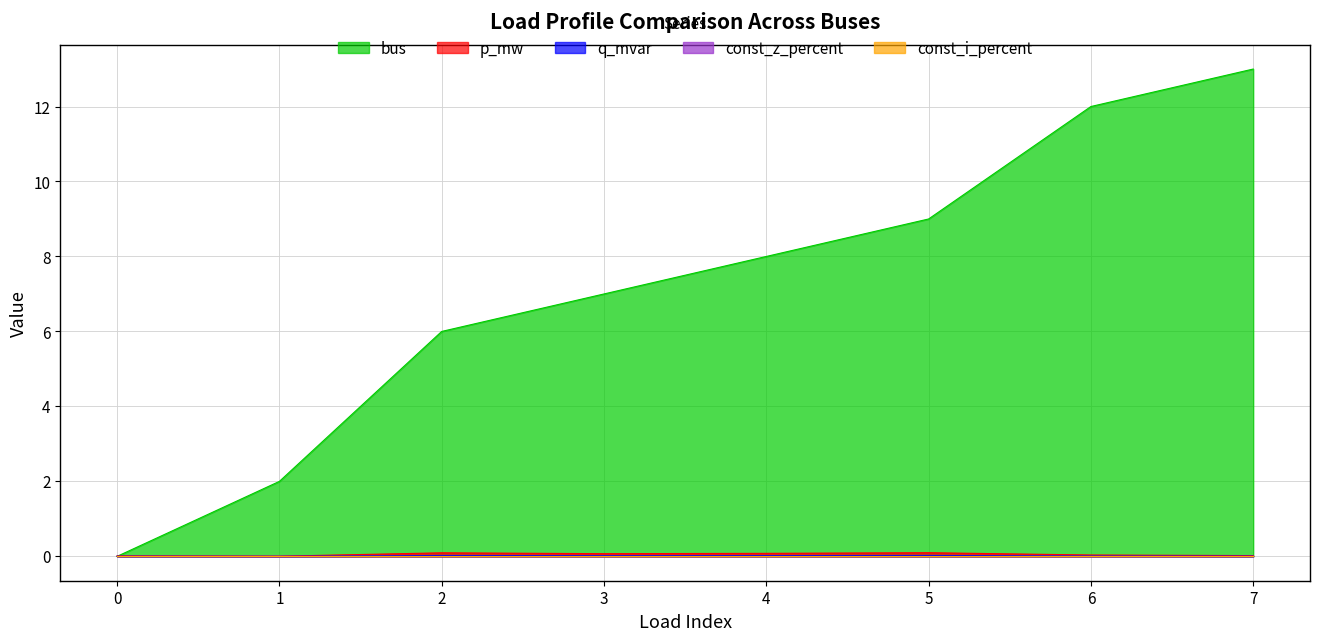

What is the sum of all bus values?

57.0